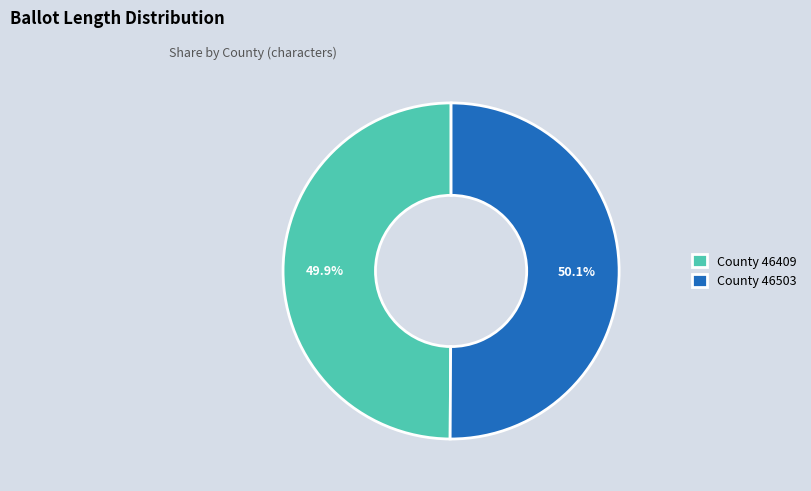

Is there a majority slice in this chart?

Yes